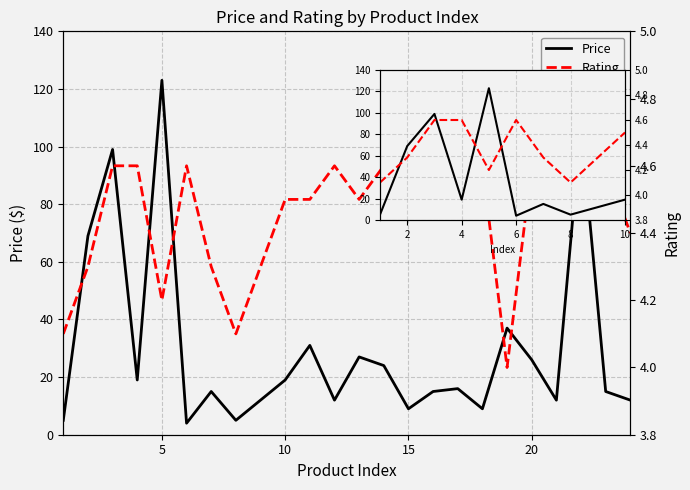

Which series has the widest spread of values?

Price